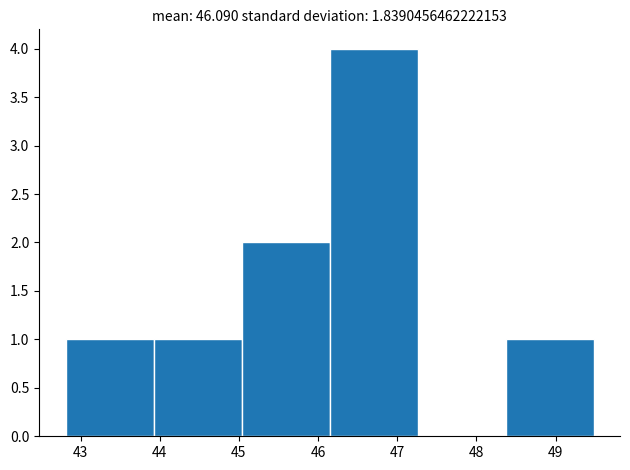

What is the height of the bar covering 46.1 to 47.3 on the x-axis? Neither the bar edges nor the heights are printed on the chart, so give them approximately, as read against the axes.

4